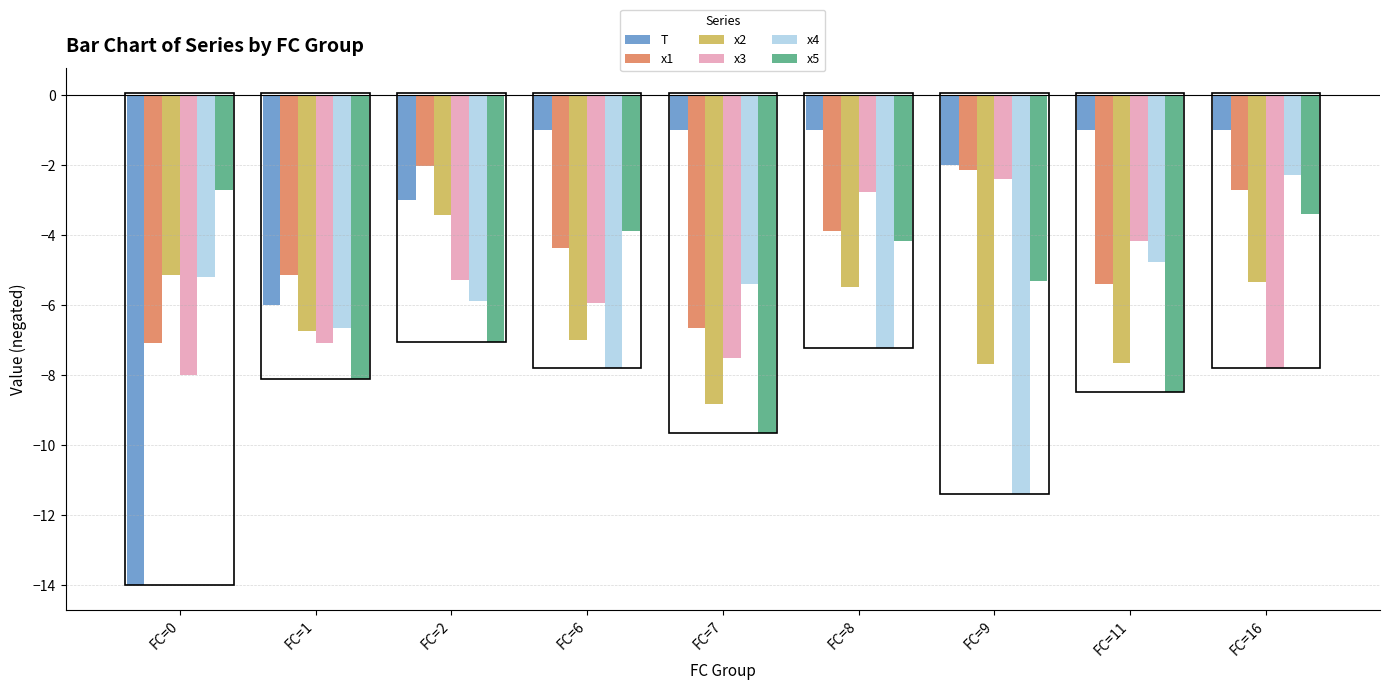

Which category has the lowest value in the T series?

FC=0